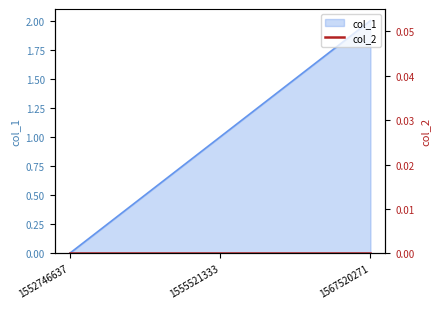

List the labels in order of value, smallest first.

1552746637, 1555521333, 1567520271